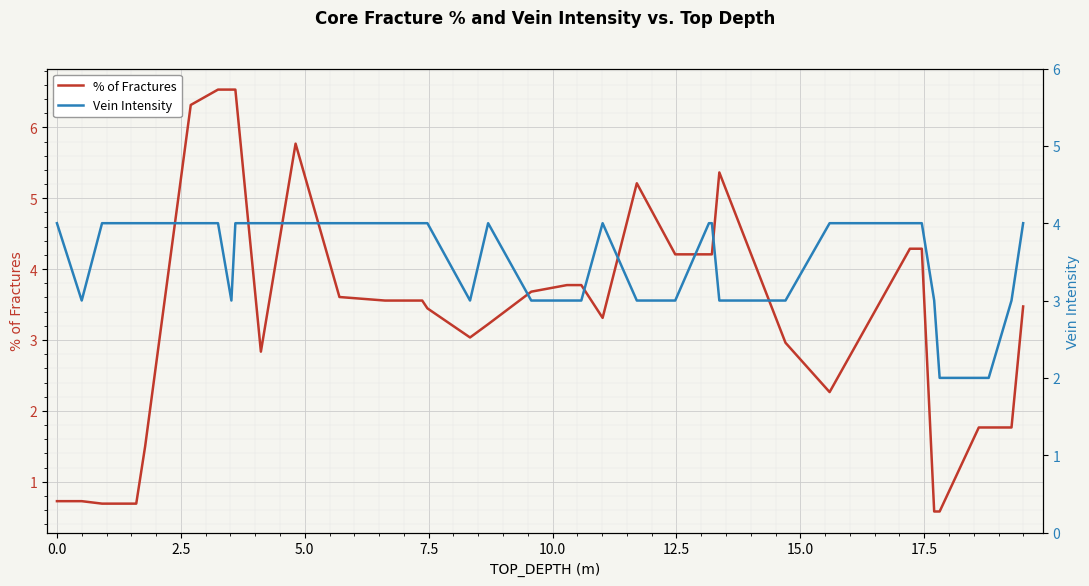

Reading left to right, list all the values displayed in this chart.

% of Fractures: 0.7	0.7	0.7	0.7	0.7	1.5	6.3	6.5	6.5	6.5	2.8	5.8	3.6	3.6	3.6	3.4	3.0	3.2	3.7	3.8	3.8	3.3	5.2	4.2	4.2	4.2	5.4	3.0	2.3	4.3	4.3	0.6	0.6	1.8	1.8	1.8	3.5
Vein Intensity: 4.0	3.0	4.0	4.0	4.0	4.0	4.0	4.0	3.0	4.0	4.0	4.0	4.0	4.0	4.0	4.0	3.0	4.0	3.0	3.0	3.0	4.0	3.0	3.0	4.0	4.0	3.0	3.0	4.0	4.0	4.0	3.0	2.0	2.0	2.0	3.0	4.0